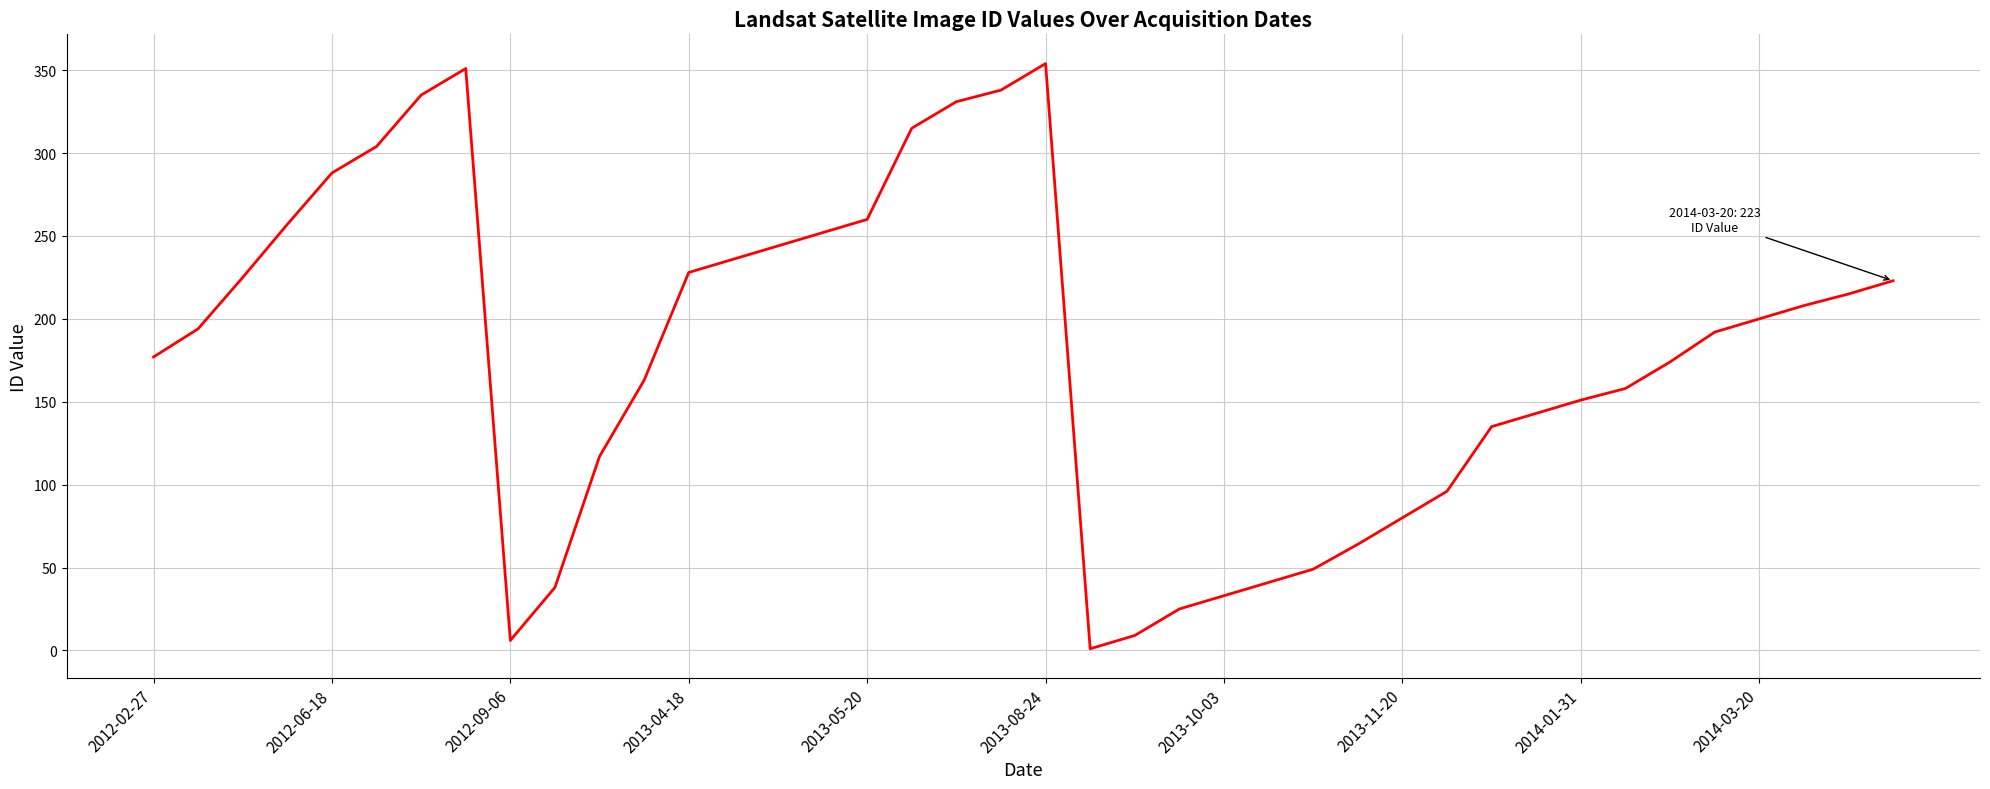

What is the sum of all values?

7210